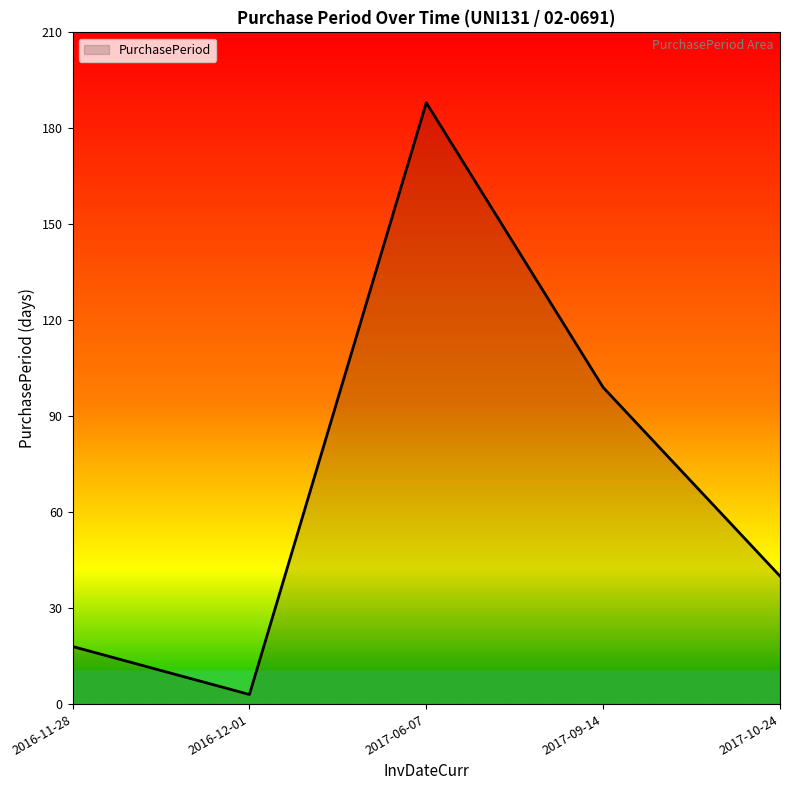

Reading left to right, what are all the values shown in this chart?

18	3	188	99	40